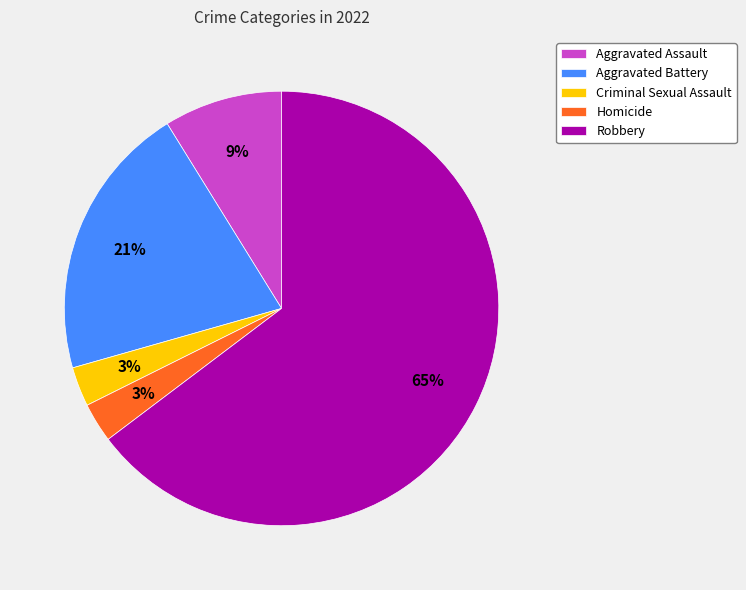

What is the ratio of the value at Criminal Sexual Assault to the value at Aggravated Battery?

0.1